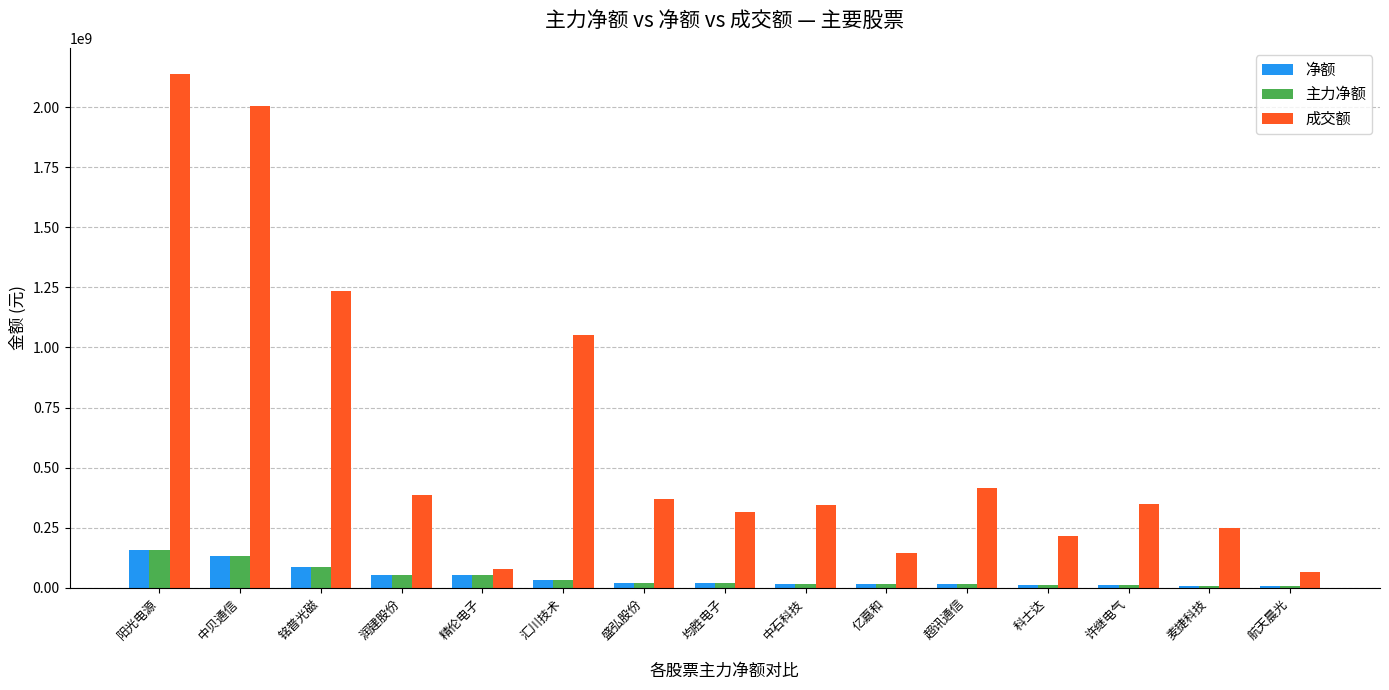

Between 精伦电子 and 汇川技术, which series saw the biggest shift?

成交额